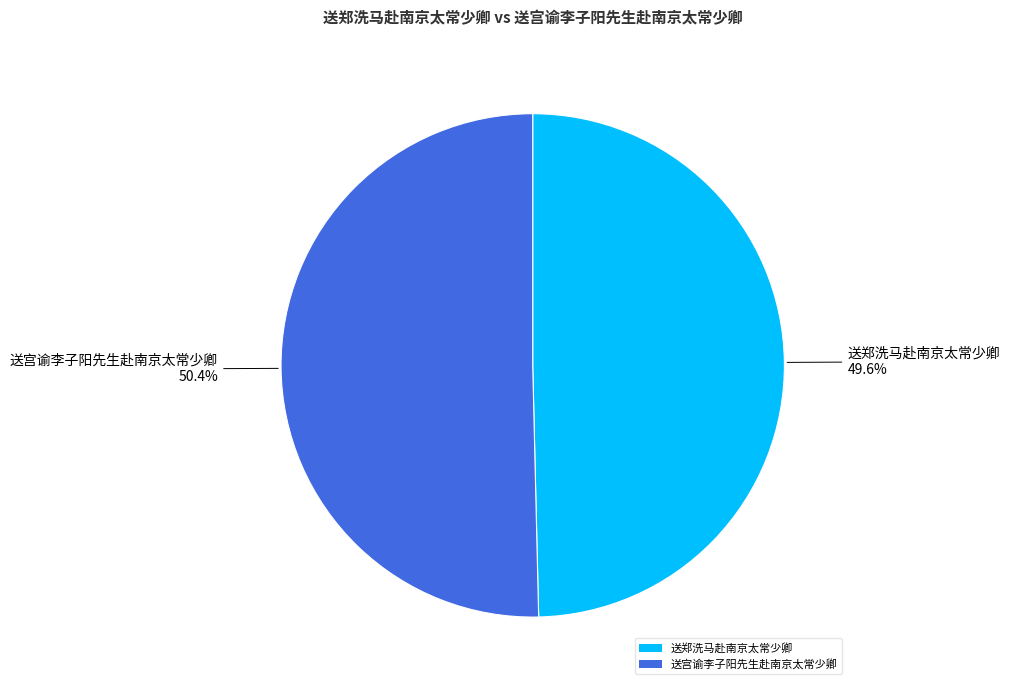

Which category has the smallest portion of the pie?

送郑洗马赴南京太常少卿